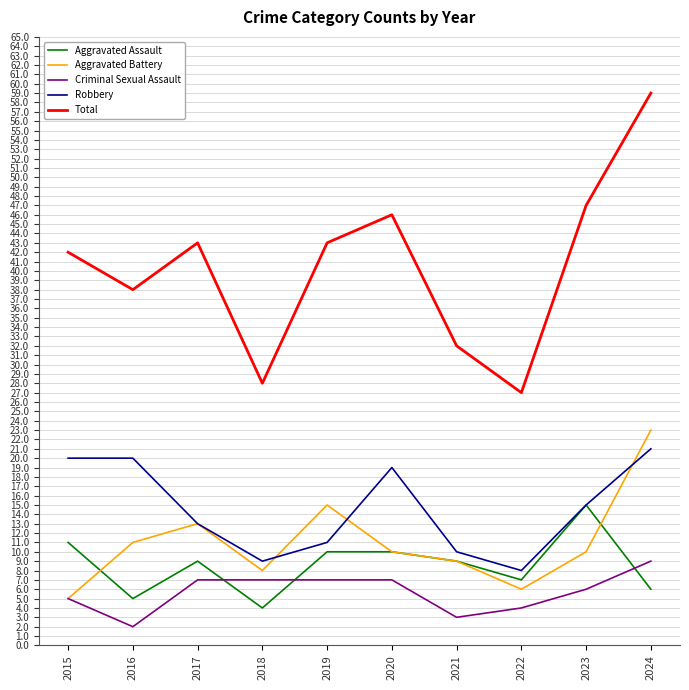

What is the maximum value for Total?

59